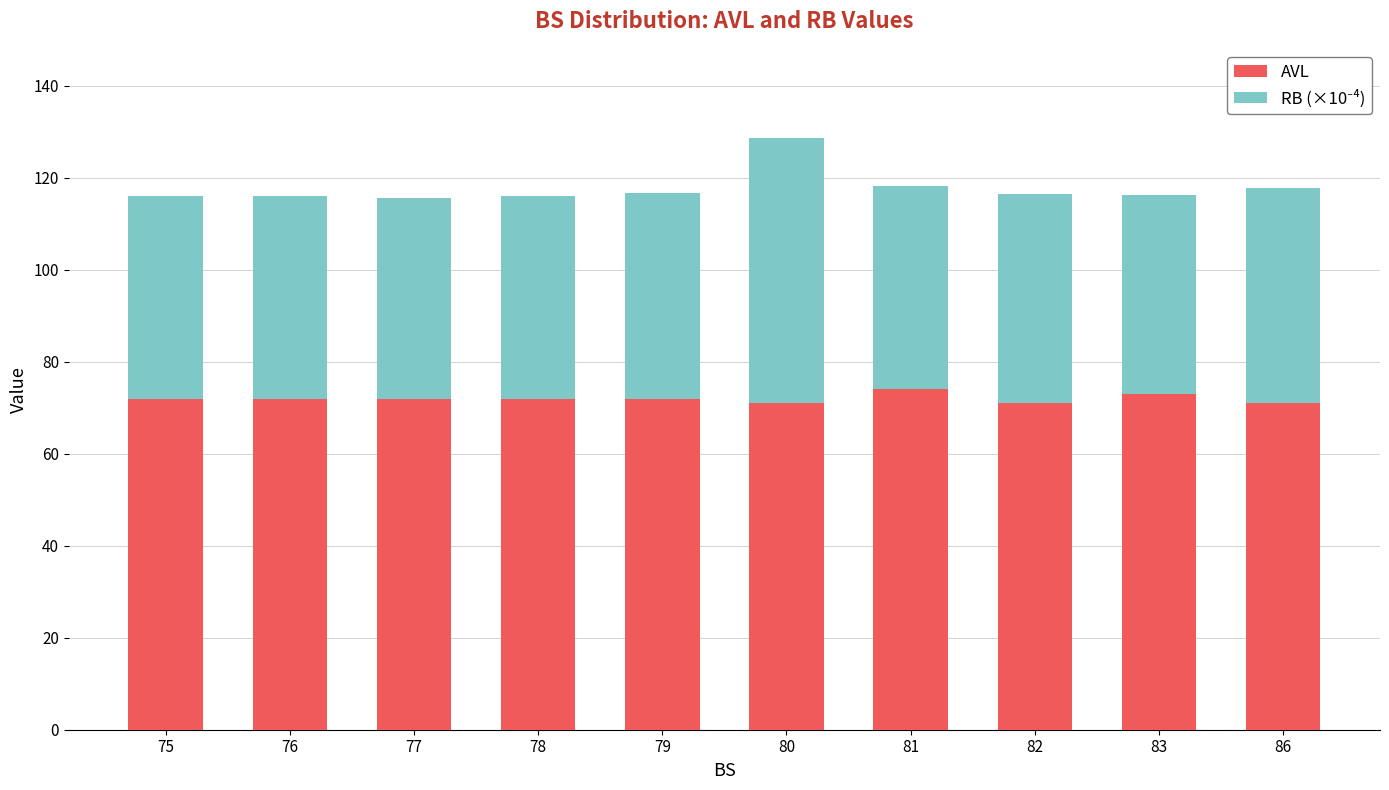

What is the difference between the AVL values at 80 and 81?

3.0